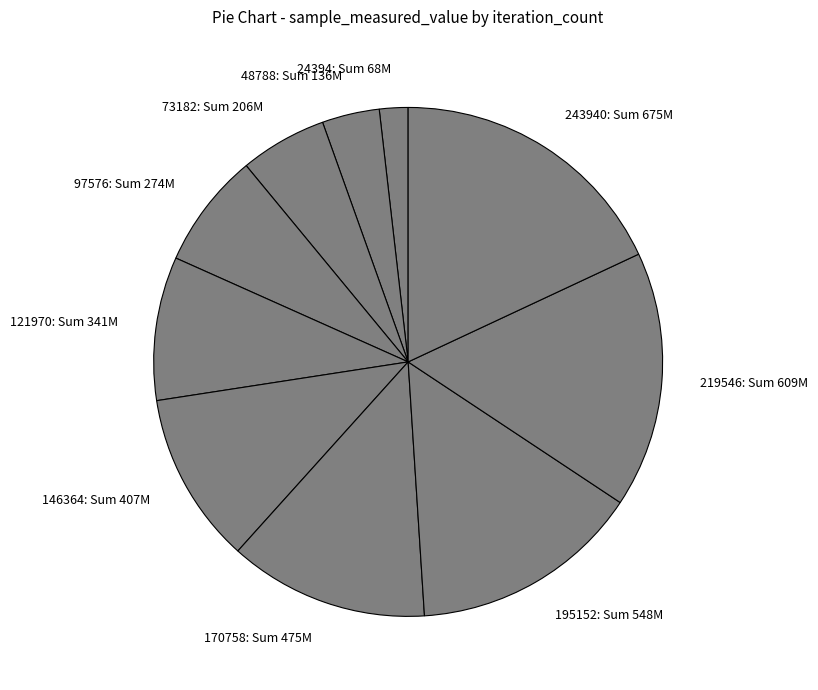

How many segments does this pie chart have?

10